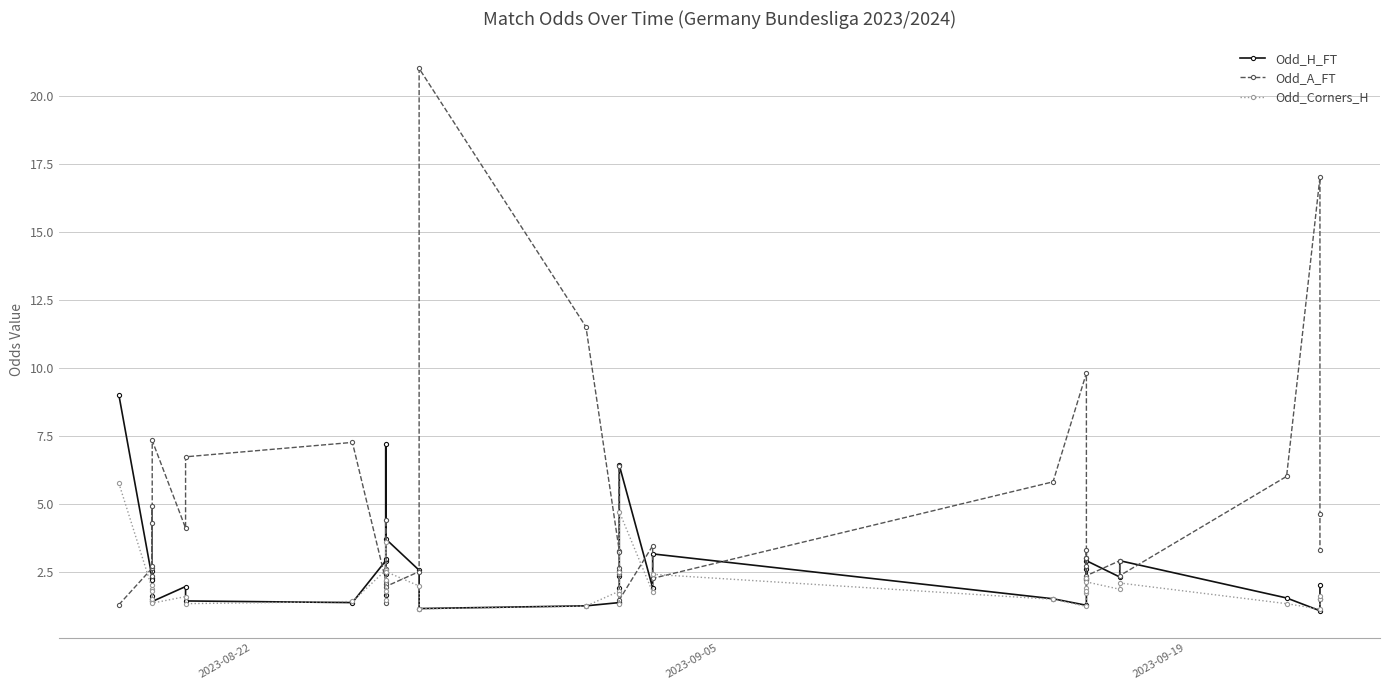

In Odd_A_FT, how many points are lower than both neighbors (excluding endpoints)?

12